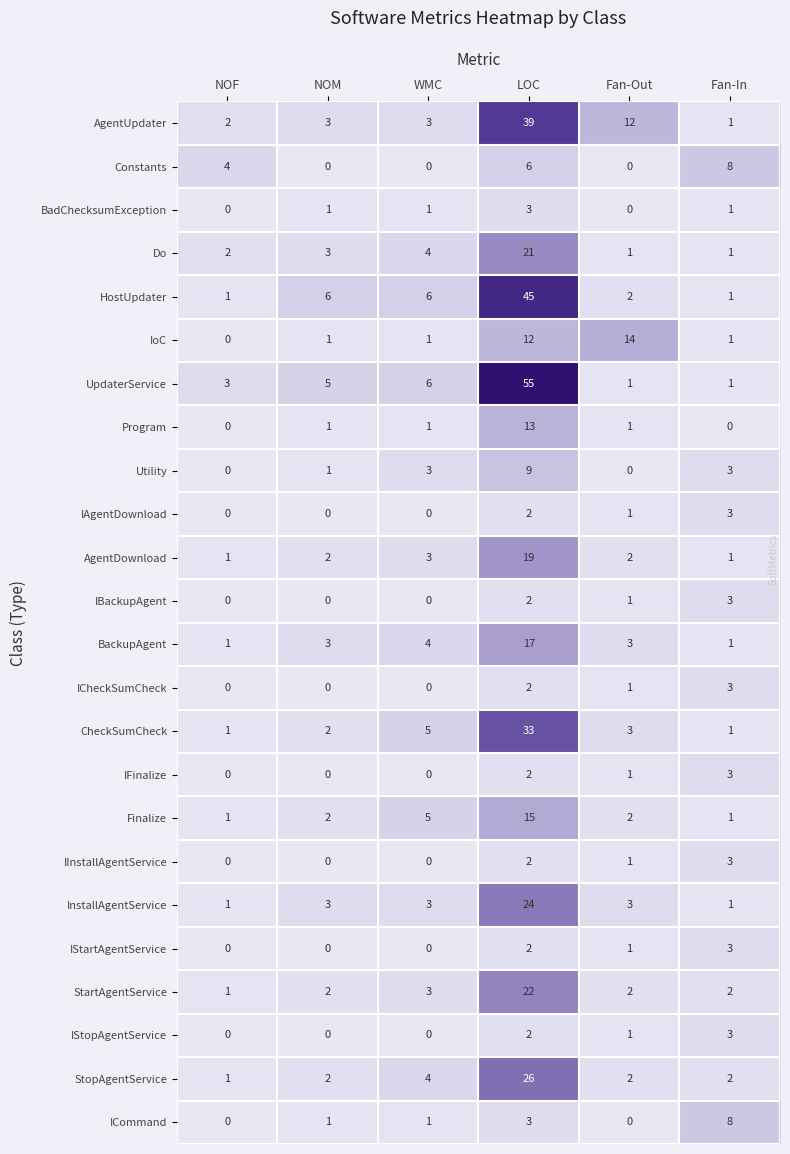

What is the total value across all series at Fan-In?

55